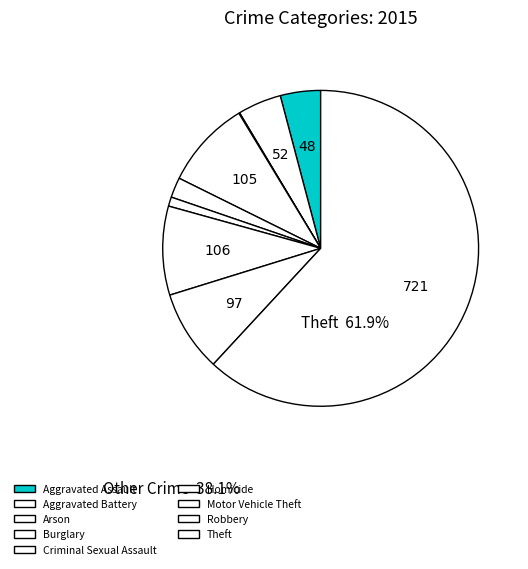

Is it true that Theft is 56% of the pie?

False